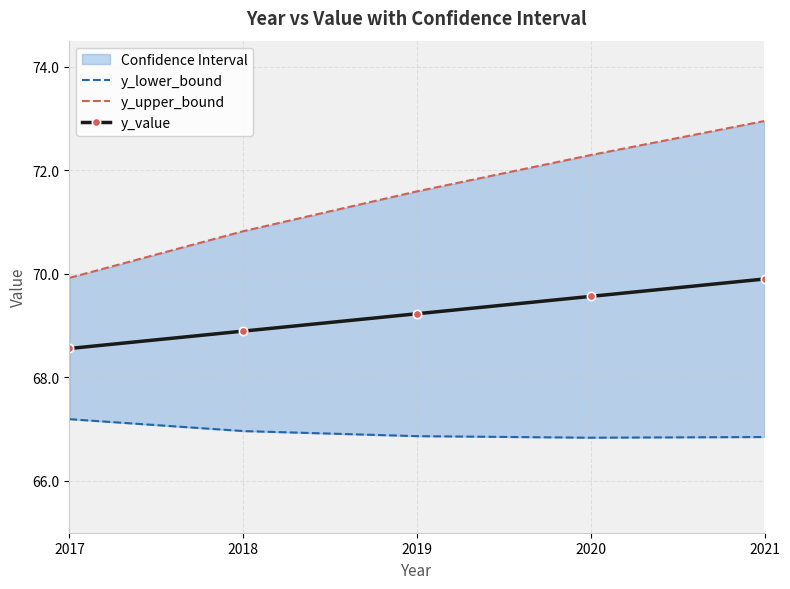

Which category has the lowest value in the y_value series?

2017